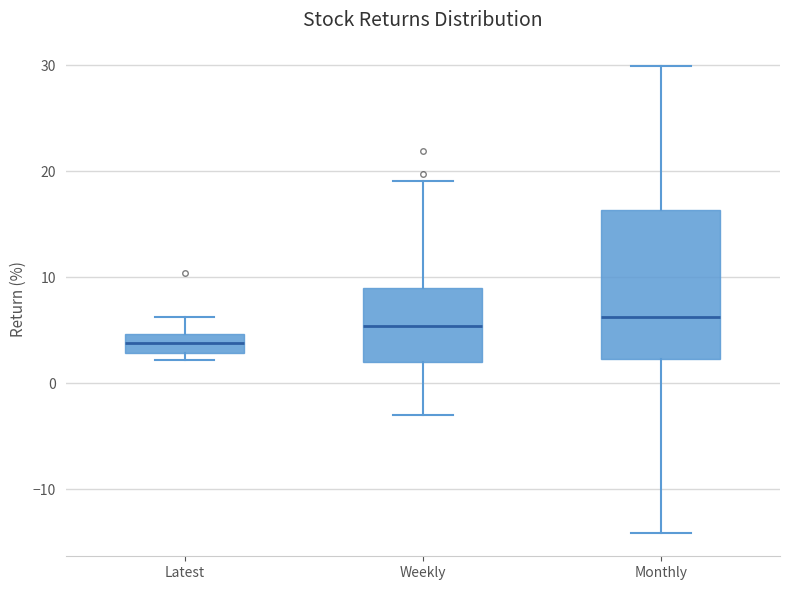

Which box's median line is the lowest?

Latest